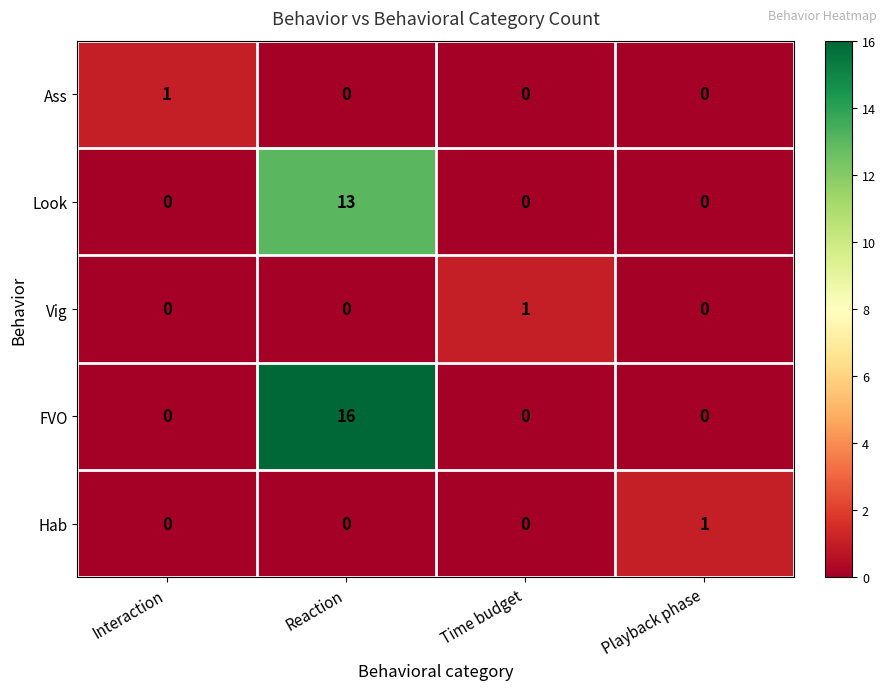

What is the difference between the maximum and minimum values in the FVO series?

16